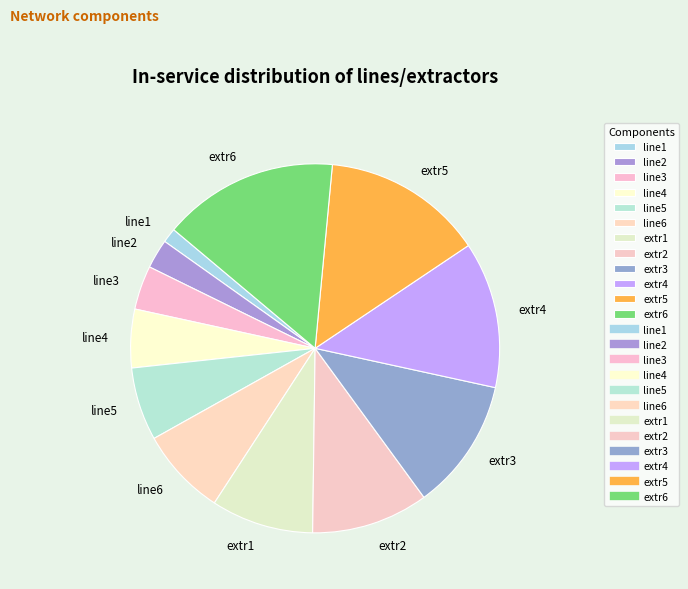

Is there a majority slice in this chart?

No